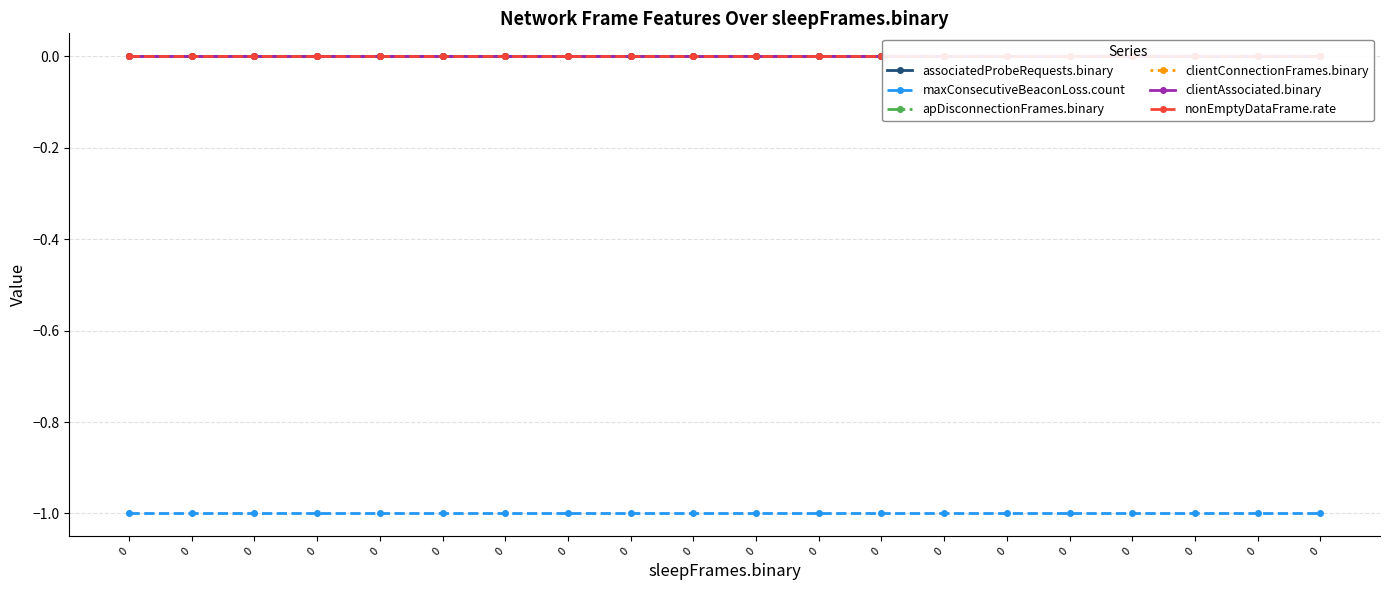

Does the chart display data point markers on the line(s)?

Yes